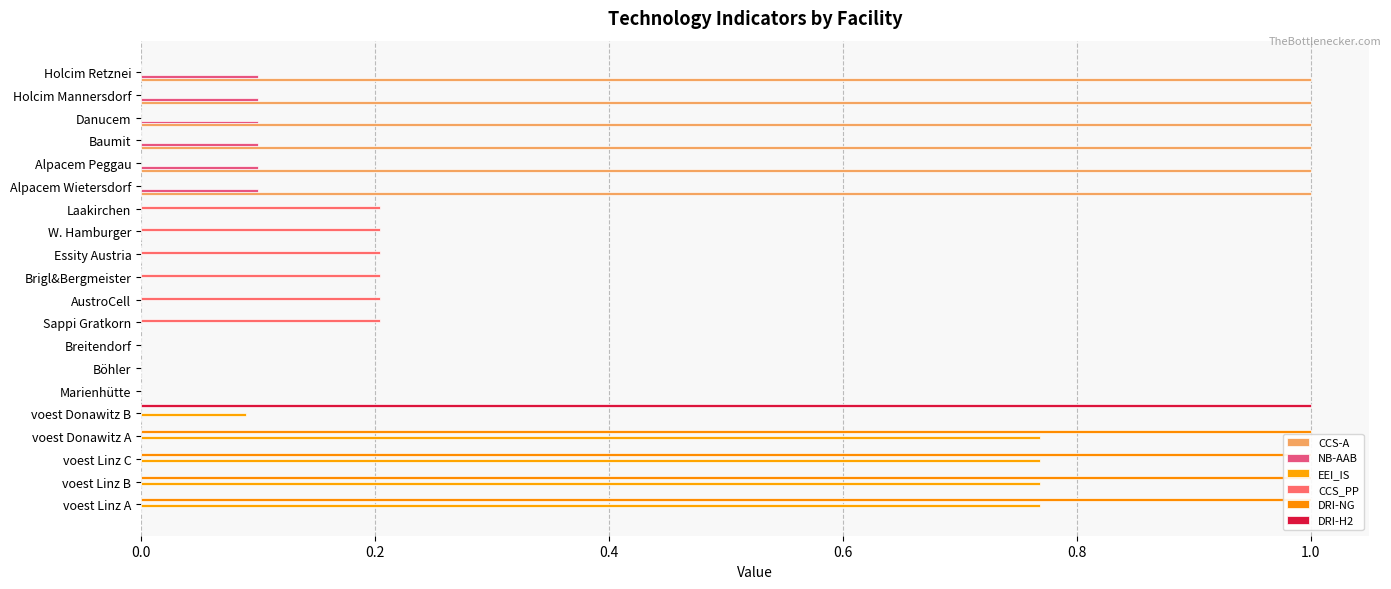

How many values in DRI-NG are above zero?

4